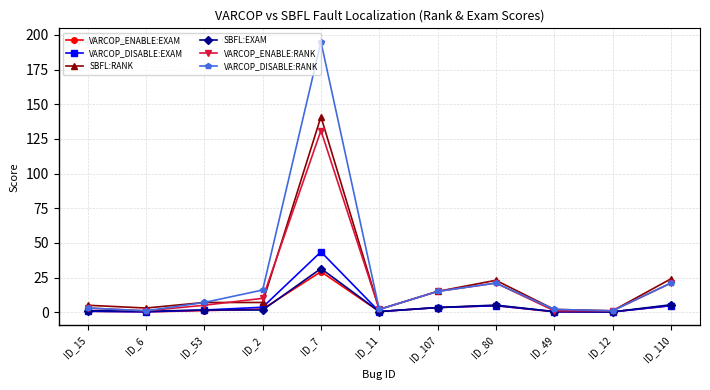

Between ID_7 and ID_110, which series saw the biggest shift?

VARCOP_DISABLE:RANK